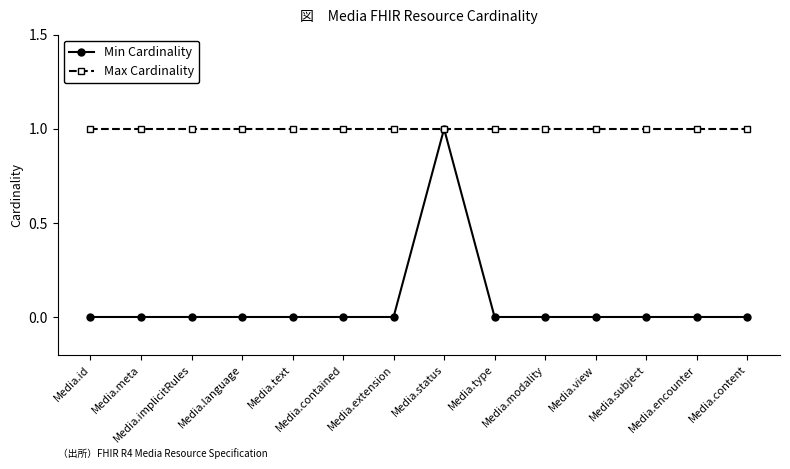

Which series has the largest total across all categories?

Max Cardinality